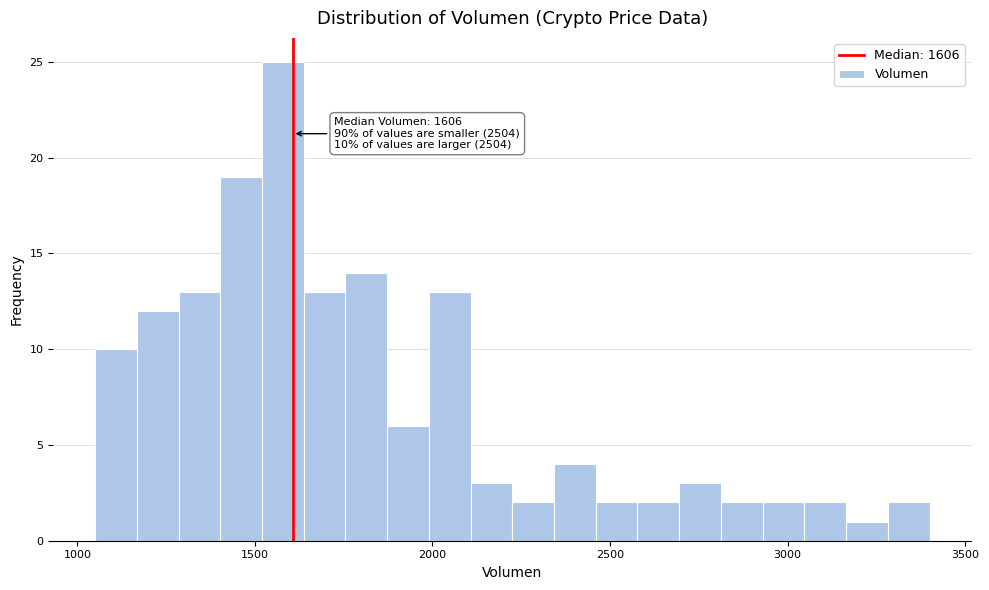

Read against the x-axis, roughly where is the centre of the tallest bar?

1600